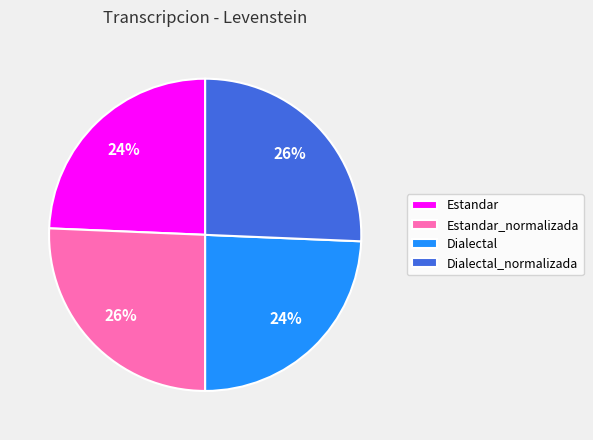

What is the ratio of the value at Dialectal to the value at Estandar?

1.0